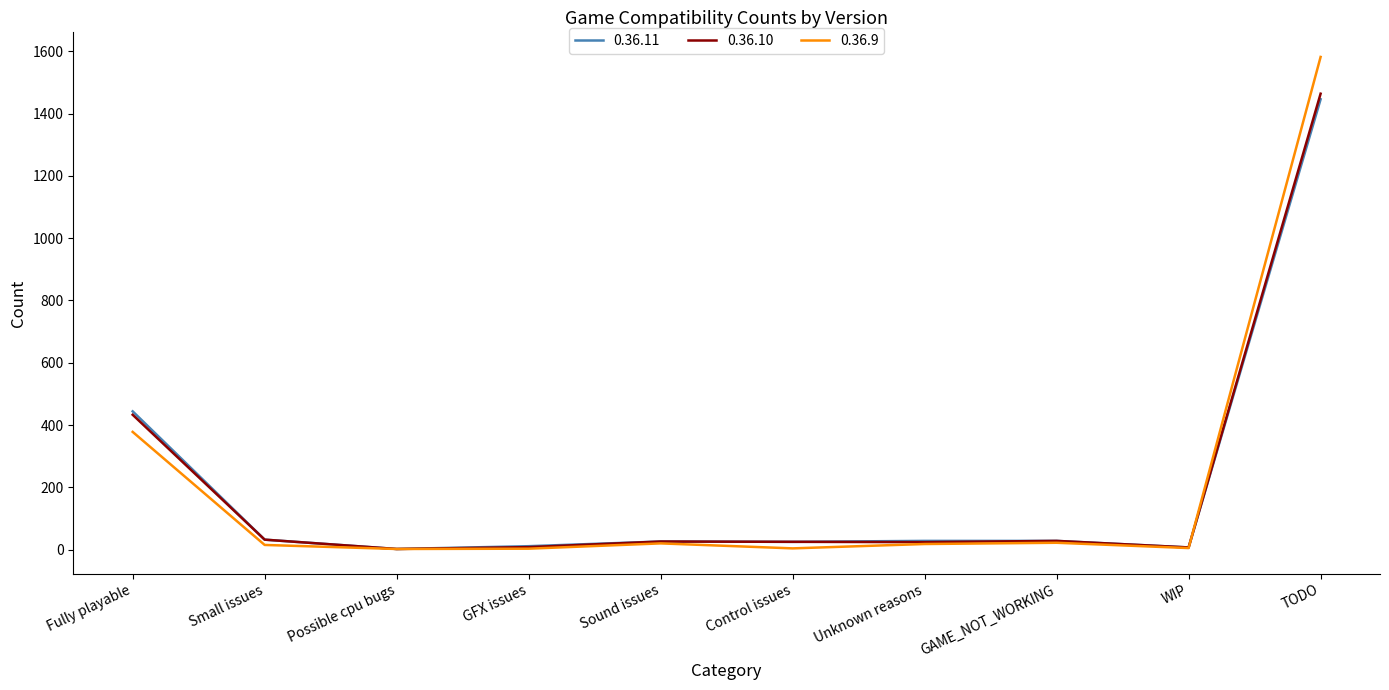

How many values in the 0.36.10 series are below 26?

5